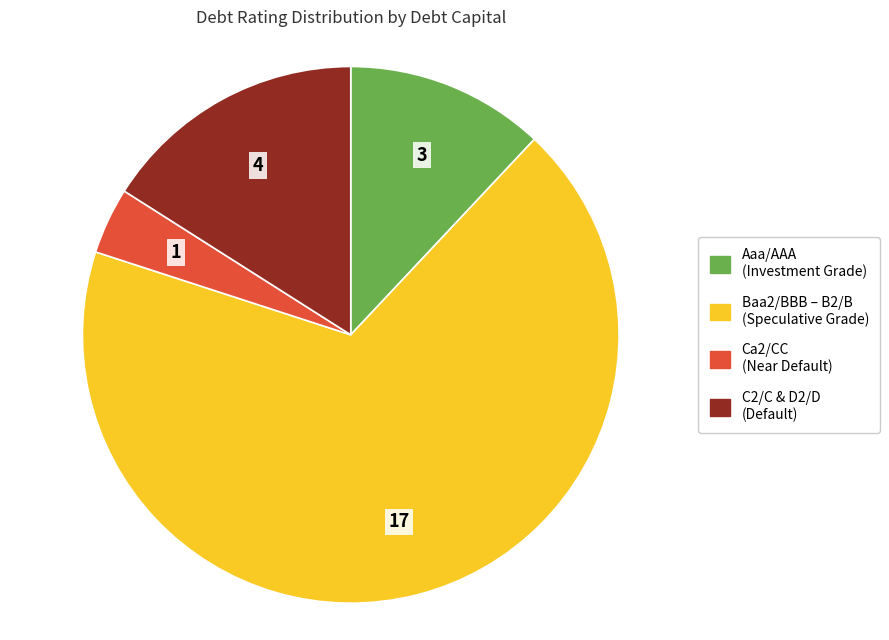

Does any single category account for the majority?

Yes